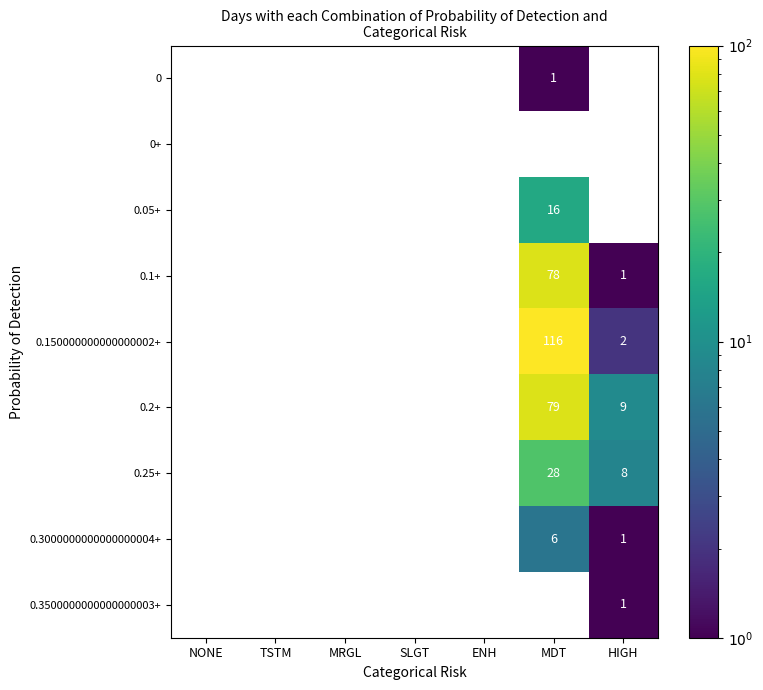

How many values in 0.05+ are above zero?

1